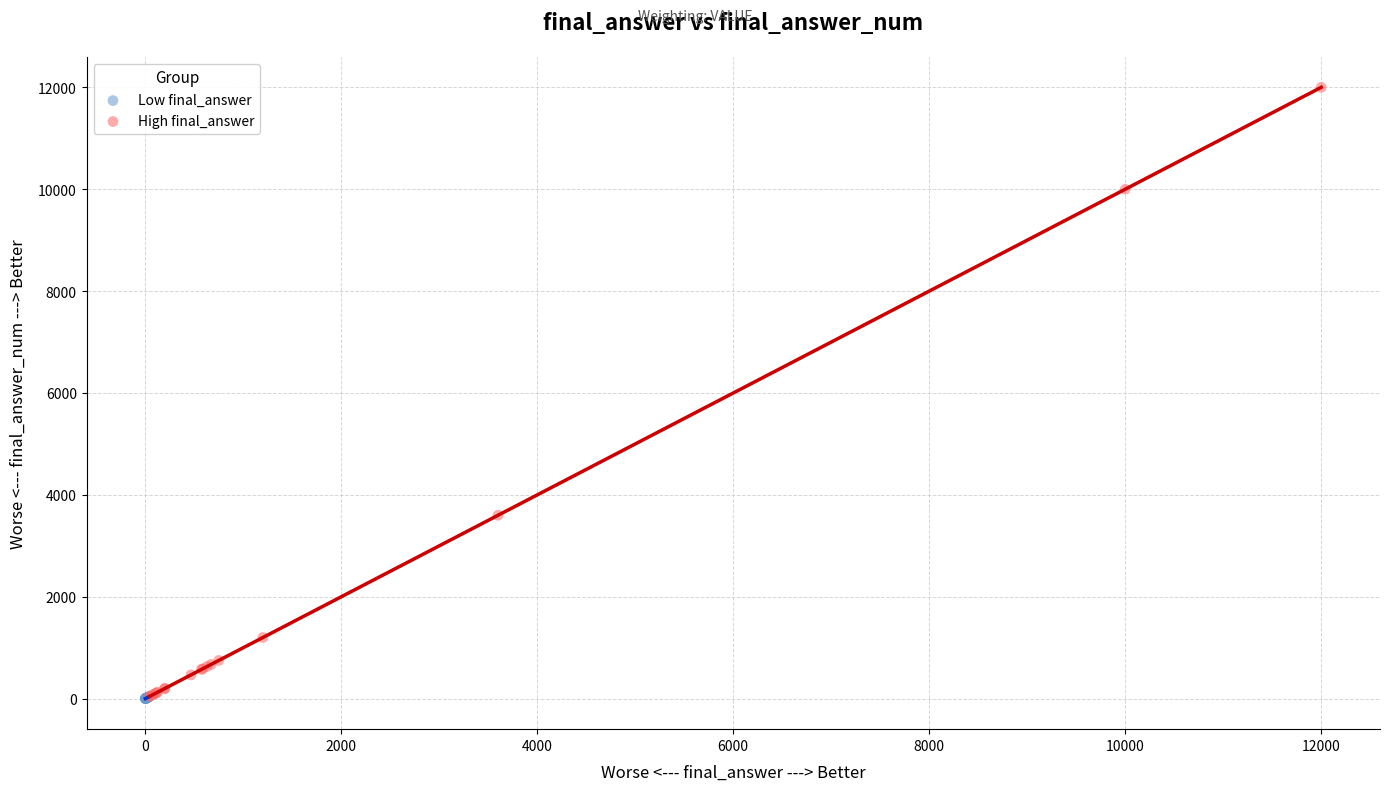

Which series contains the highest Y value?

High final_answer